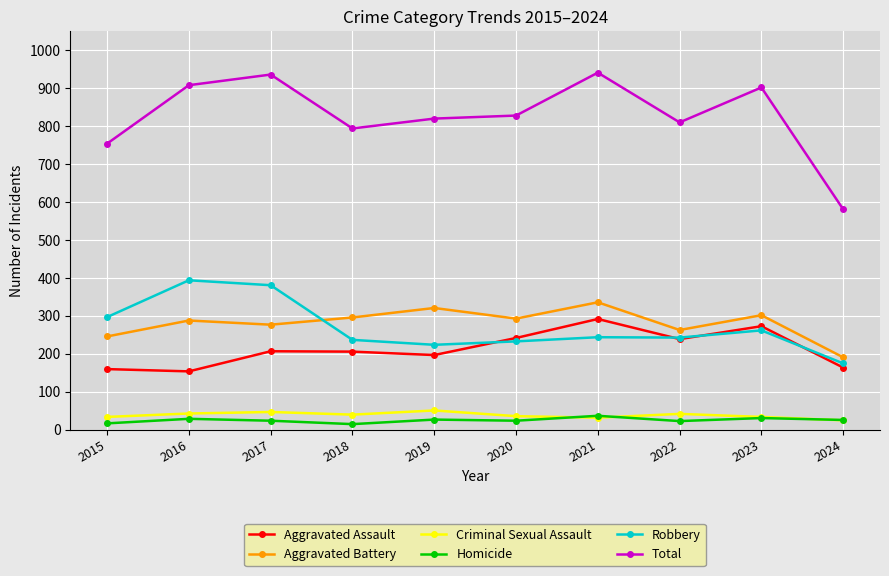

Is the value of Robbery at 2015 greater than the value of Total at 2018?

No